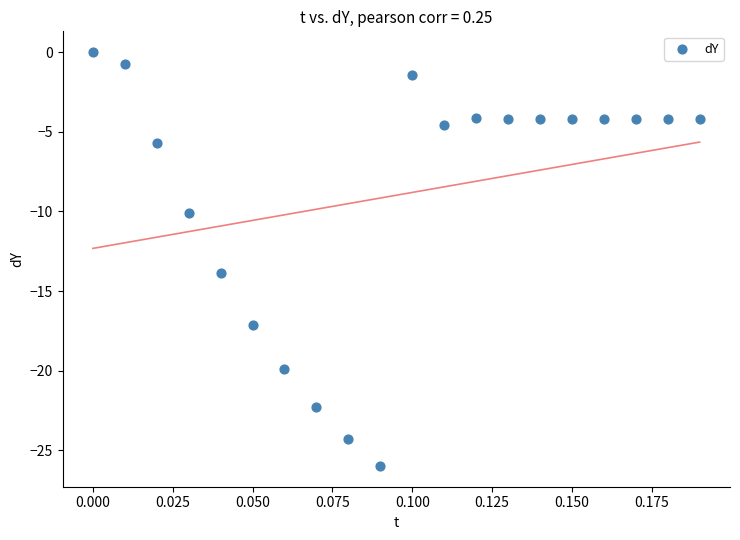

What is the range of Y values (max minus min)?

26.0